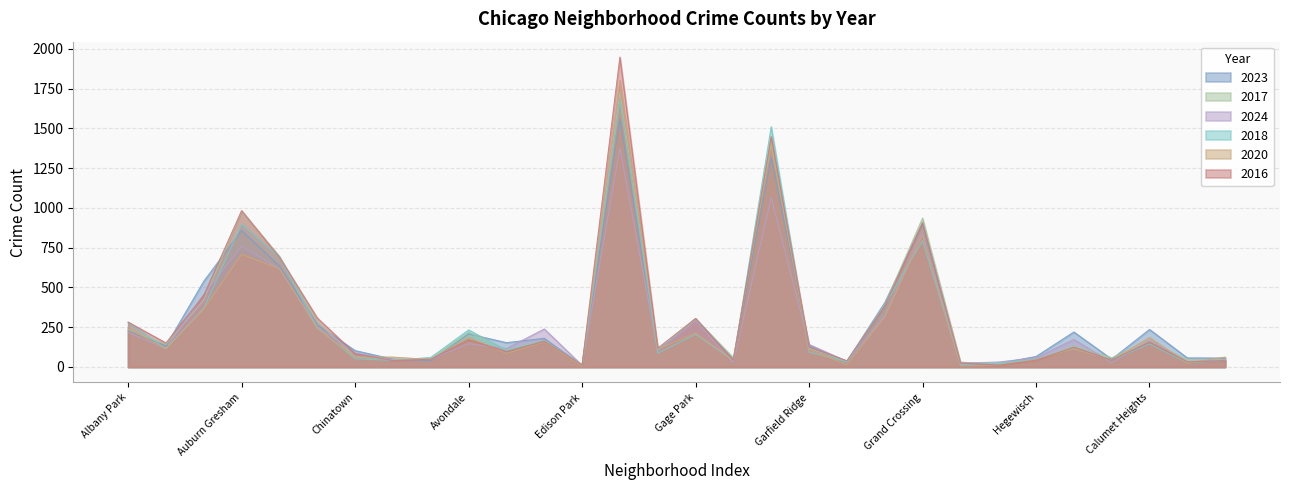

How many lines are shown in the chart?

6